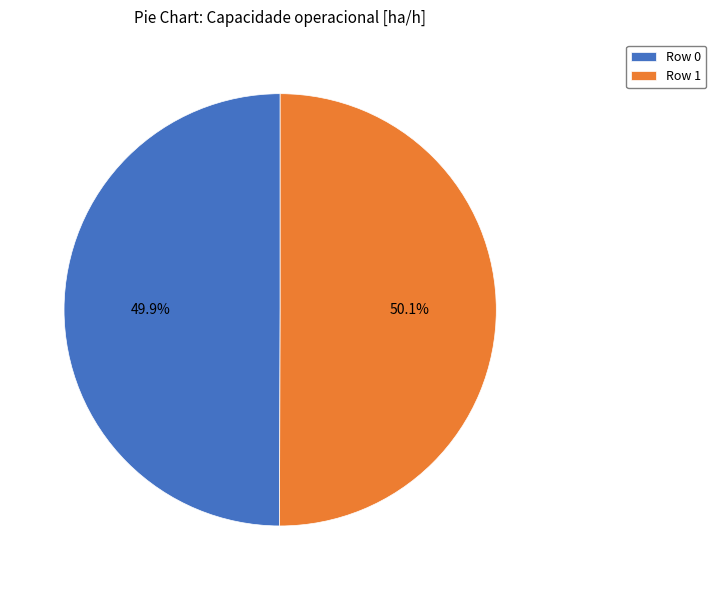

To the nearest percent, what portion does Row 1 represent?

50%